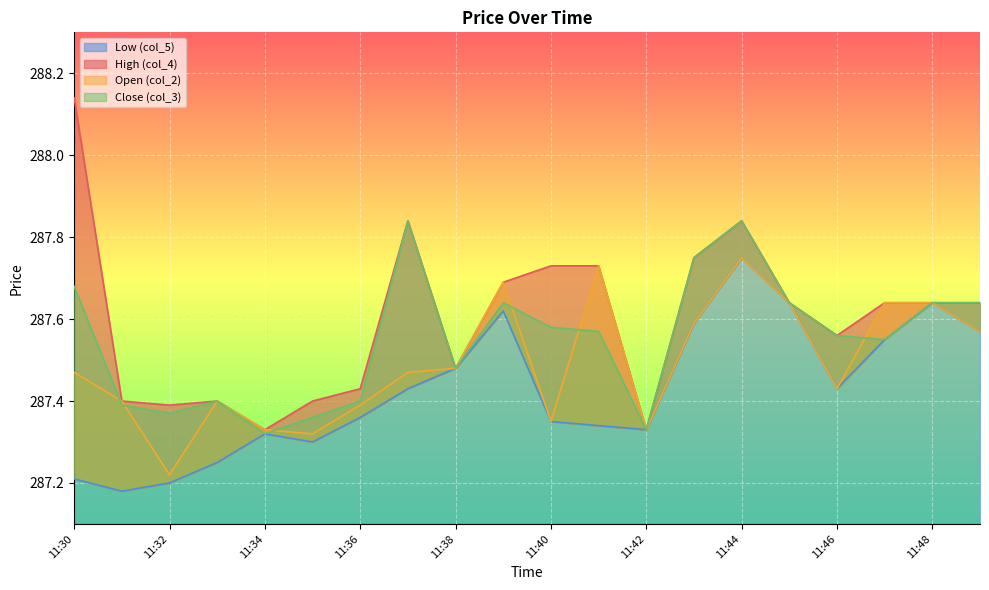

True or false: col_4 and col_2 cross at least once.

False